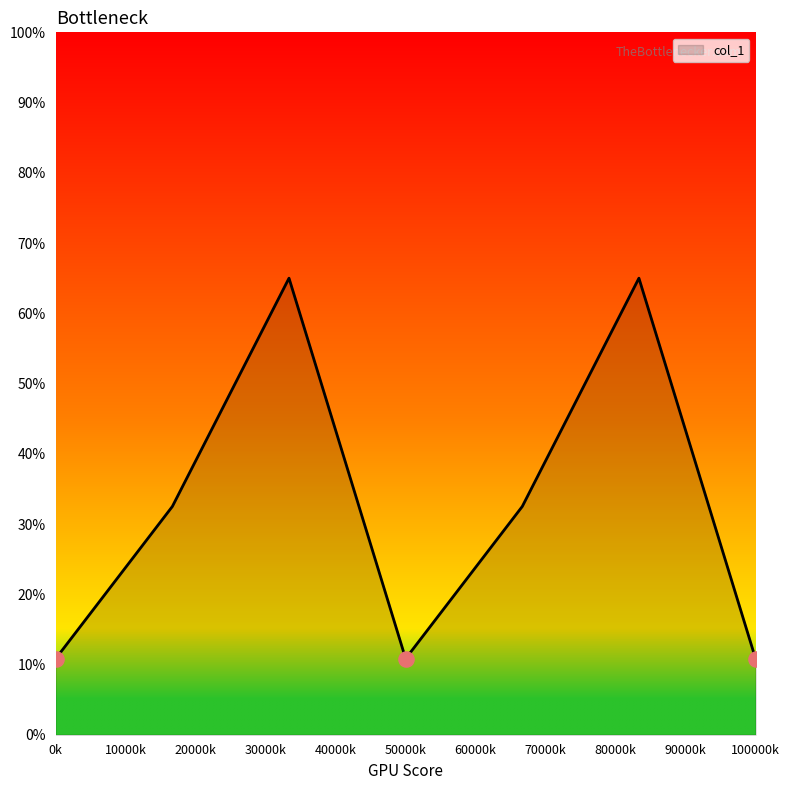

True or false: there are more than 0 points higher than both neighbors.

True